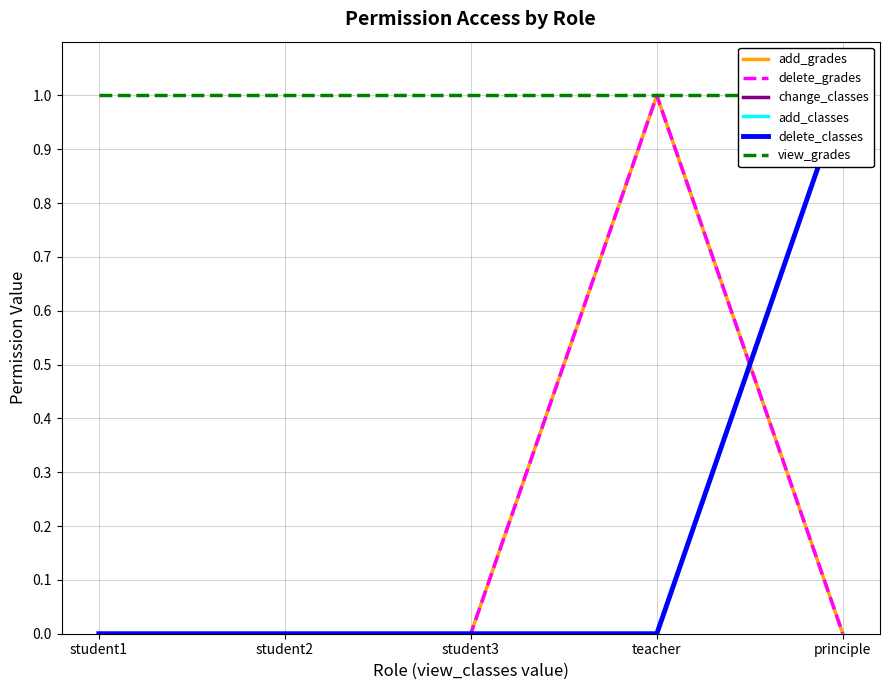

Which category has the lowest value in the delete_classes series?

student1